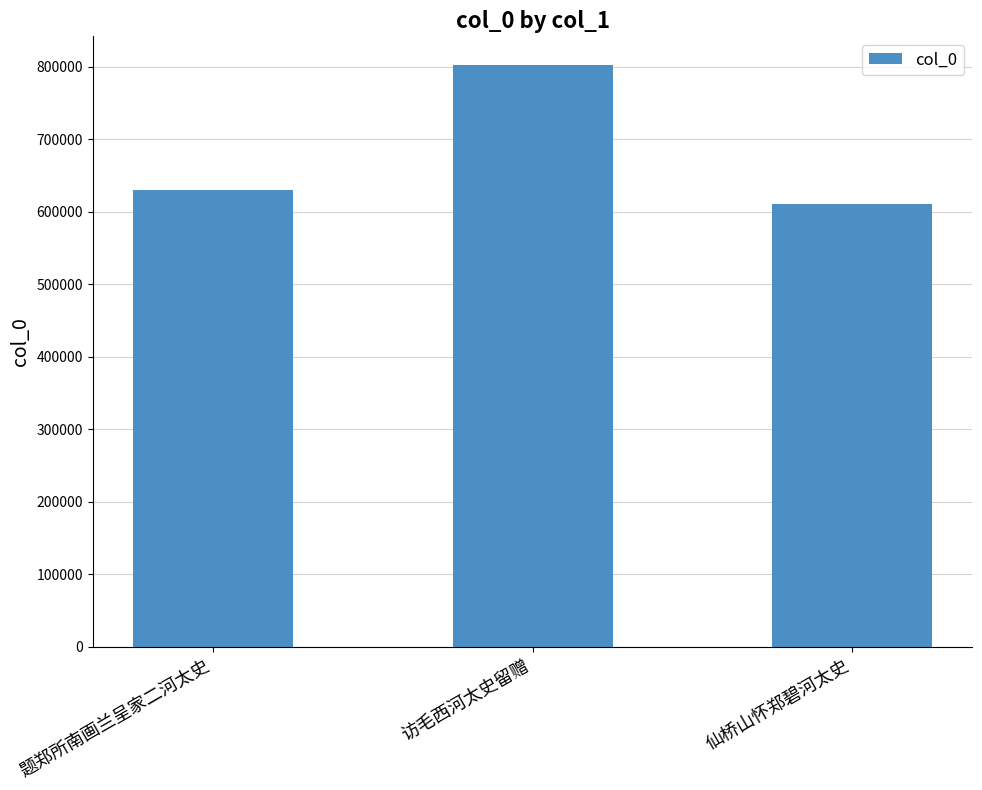

Is it true that the value at 题郑所南画兰呈家二河太史 is 629673?

True